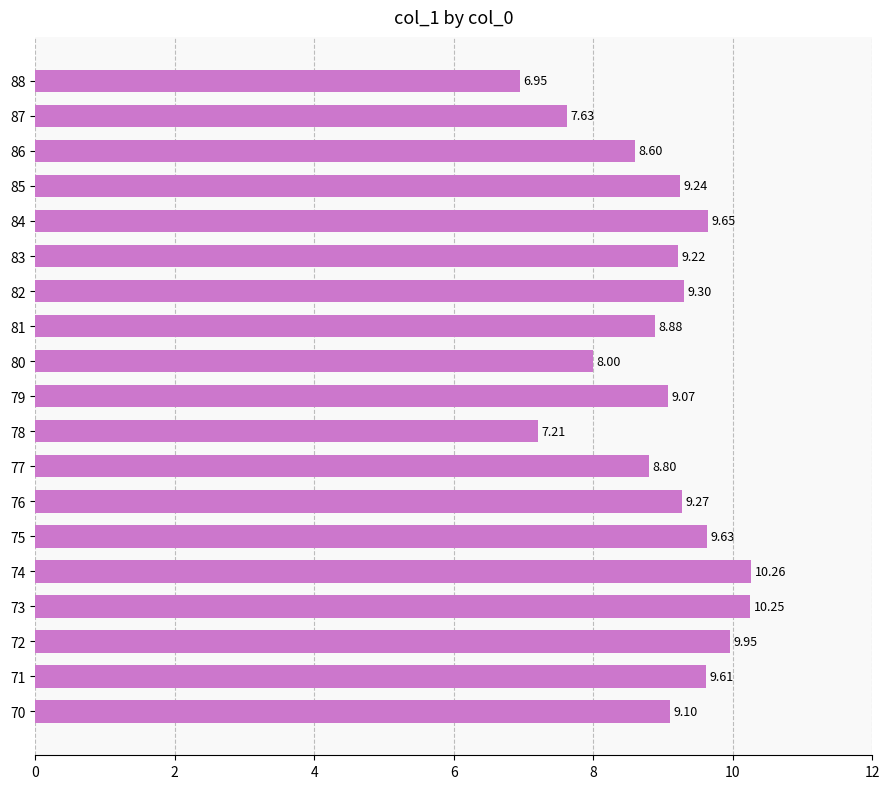

Between 83 and 70, which is larger?

83